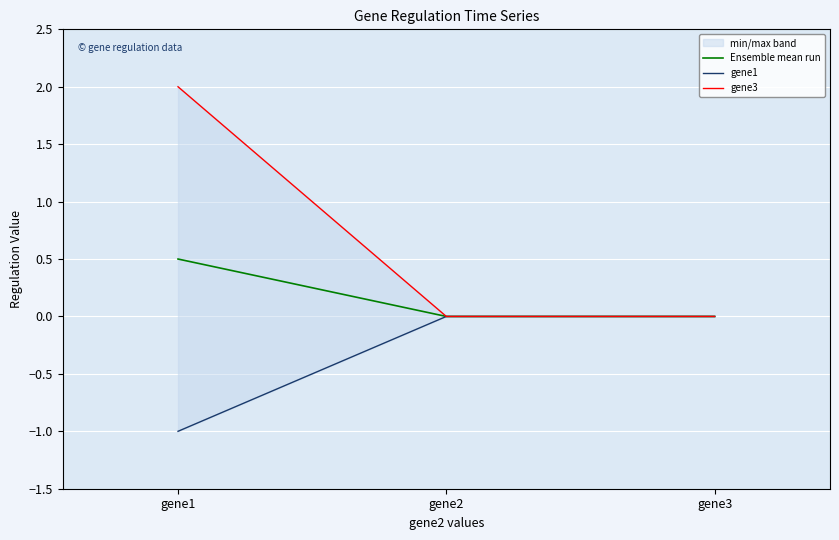

Where is gene3 nearest to the value 1?

gene2